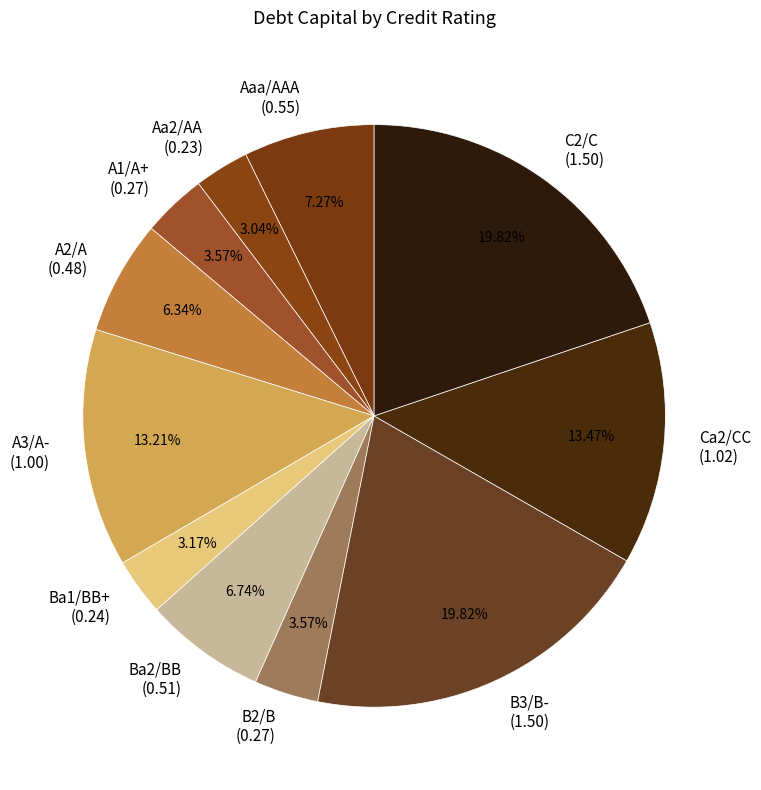

Is A2/A (0.48) the majority of the pie?

No